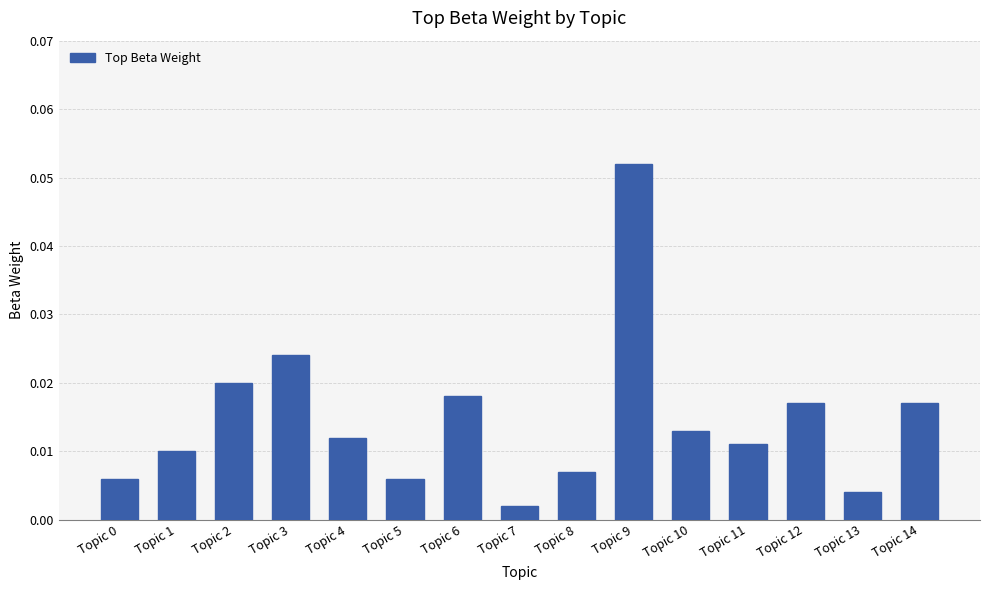

Where is the data nearest to the value 0?

Topic 7